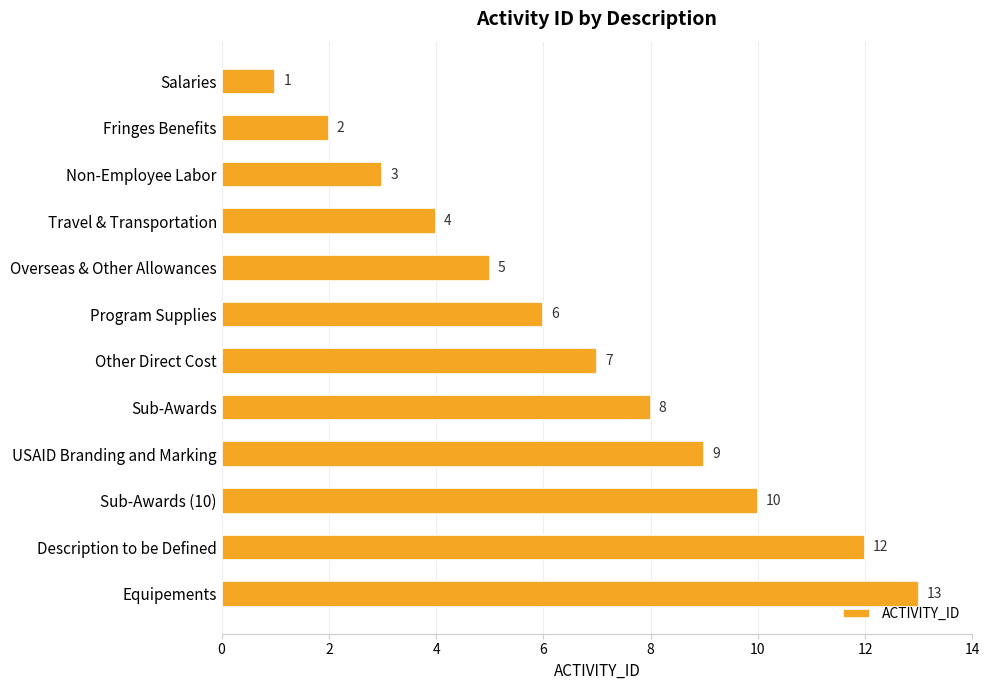

What is the change in value from Fringes Benefits to Travel & Transportation?

+2